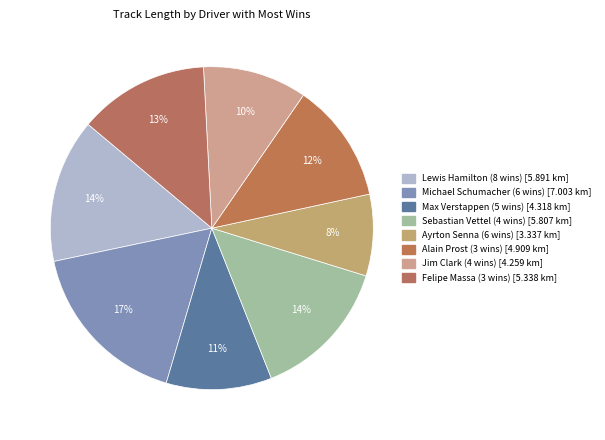

What percentage is the Jim Clark (4 wins) slice, to the nearest percent?

10%